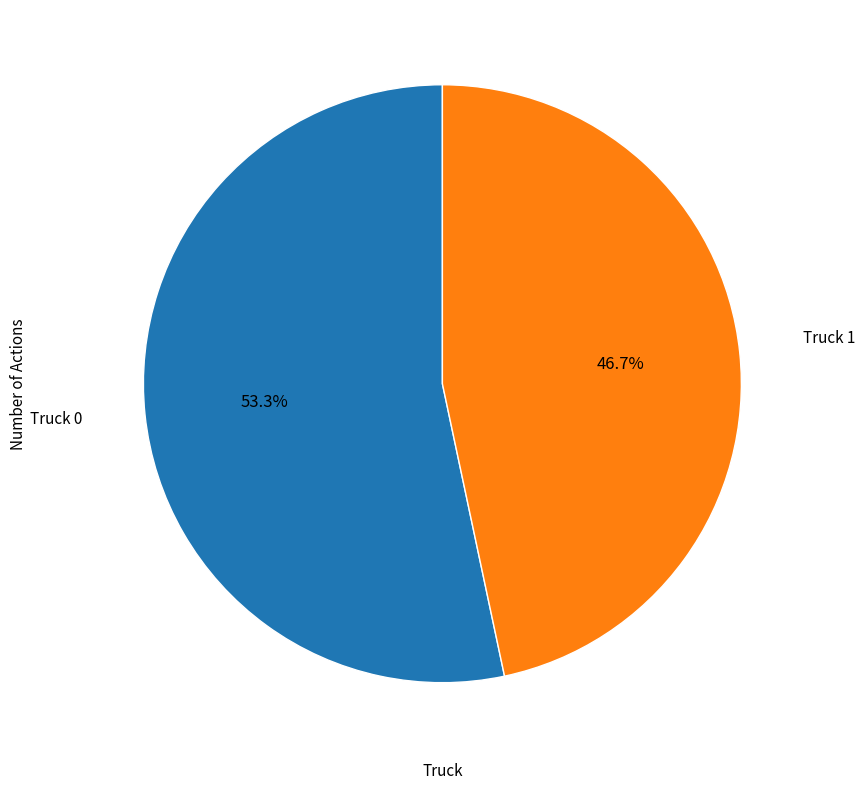

Is there a majority slice in this chart?

Yes